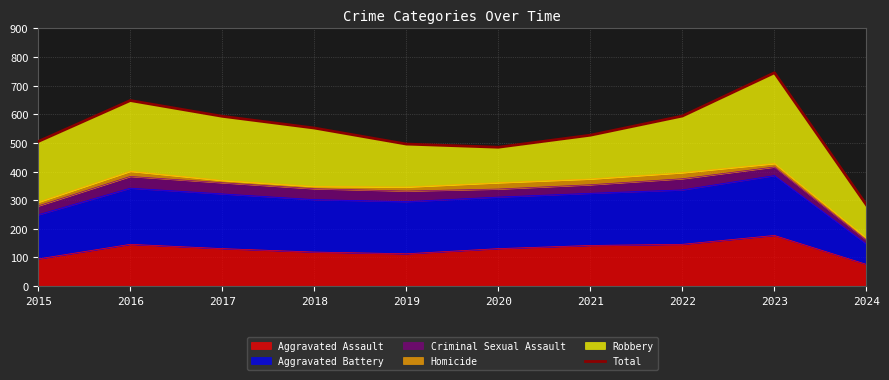

Rank the categories by value from highest to lowest.

2023, 2016, 2022, 2017, 2018, 2021, 2015, 2019, 2020, 2024